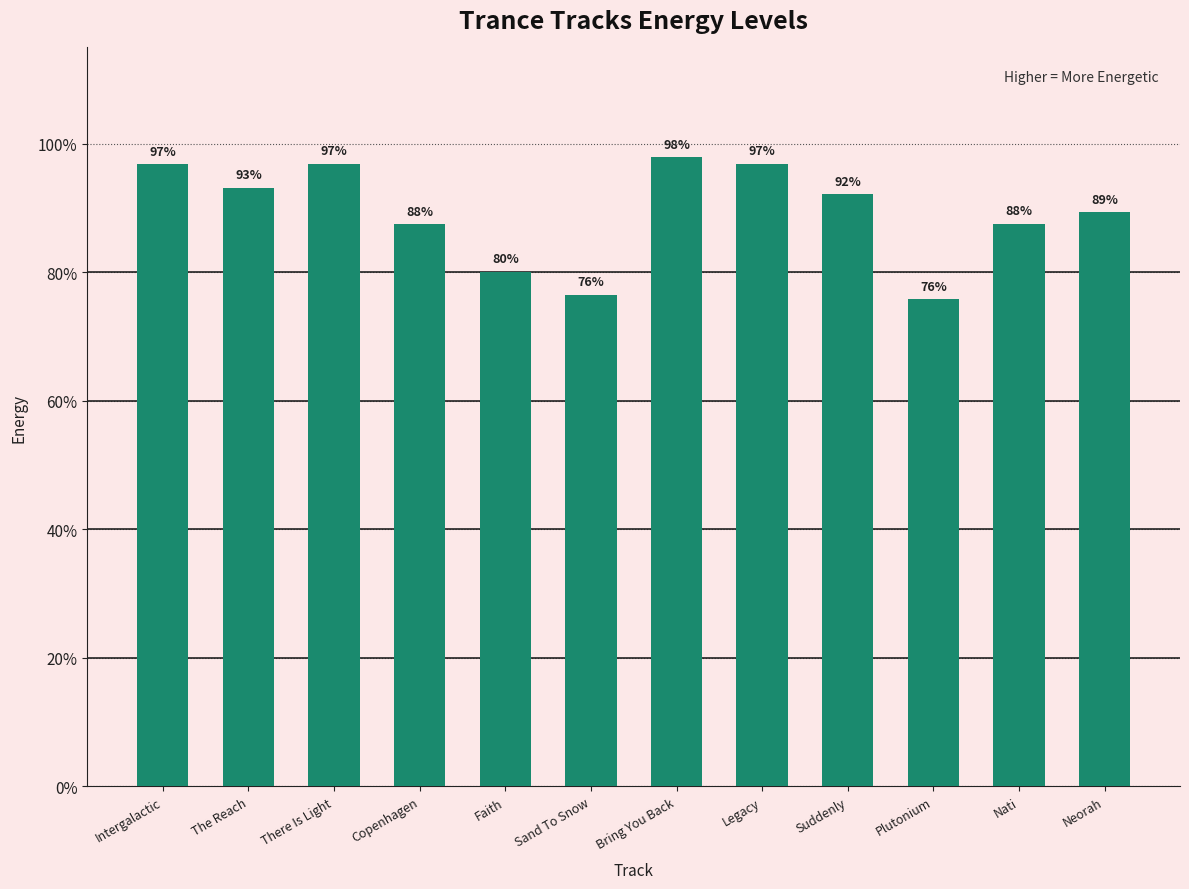

What is the label of the 2nd bar from the left?

The Reach